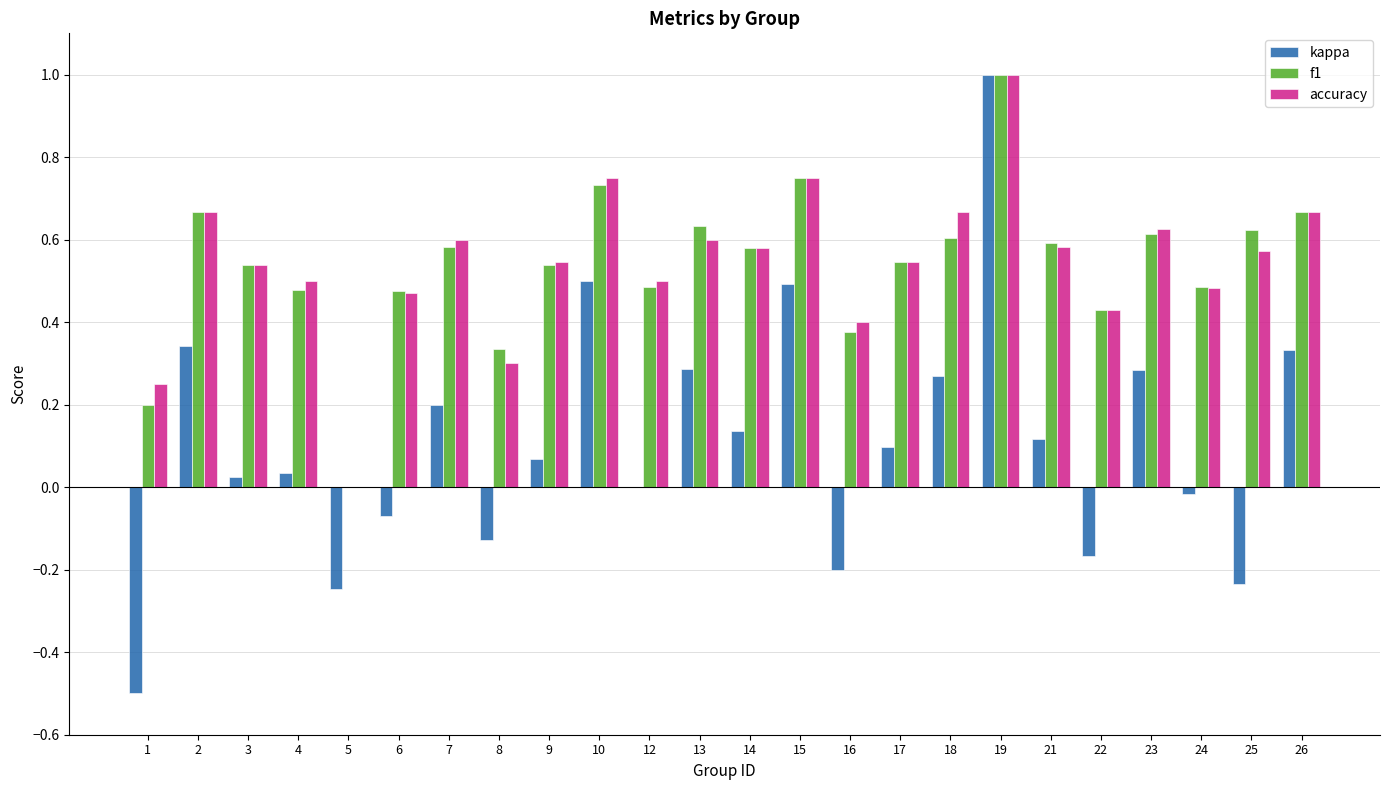

At which category is the sum across all series the highest?

19